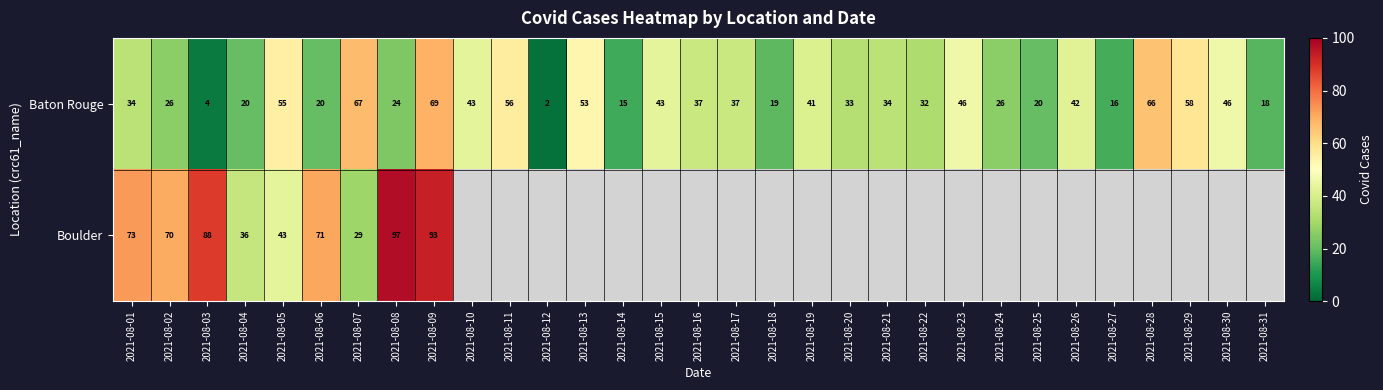

What is the sum of the Baton Rouge values at 2021-08-02 and 2021-08-07?

93